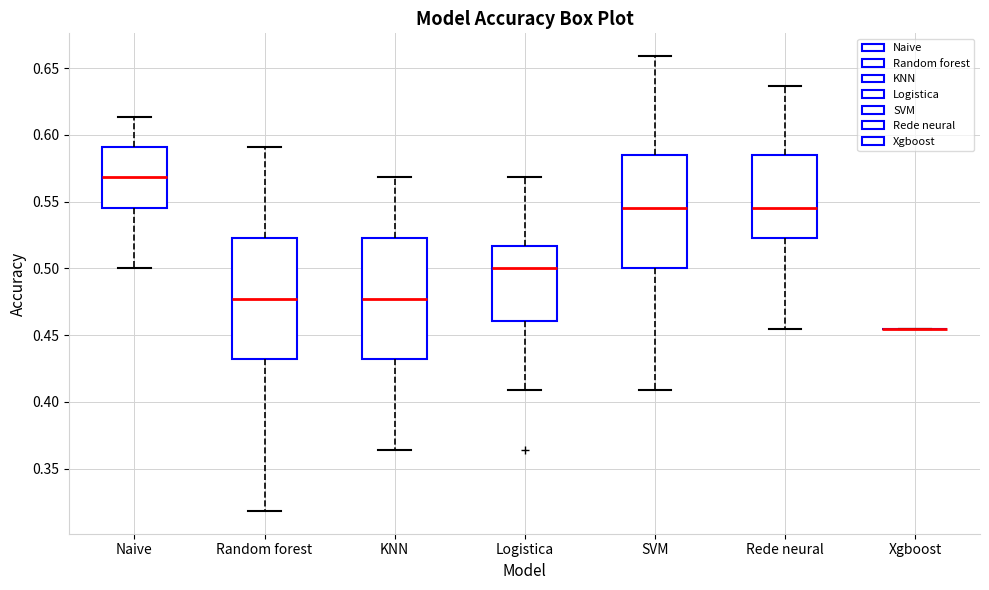

Reading left to right, transcribe this box plot: for each box, give where its median line is, the range the box spans, and where its two whiskers end, as read against the y-axis. The values are not printed on the chart, so give them approximately, as read against the axis.

Naive: median 0.570, box 0.545 to 0.590, whiskers 0.500 to 0.615
Random forest: median 0.475, box 0.430 to 0.525, whiskers 0.320 to 0.590
KNN: median 0.475, box 0.430 to 0.525, whiskers 0.365 to 0.570
Logistica: median 0.500, box 0.460 to 0.515, whiskers 0.410 to 0.570
SVM: median 0.545, box 0.500 to 0.585, whiskers 0.410 to 0.660
Rede neural: median 0.545, box 0.525 to 0.585, whiskers 0.455 to 0.635
Xgboost: box collapsed to a line at 0.455, whiskers 0.455 to 0.455